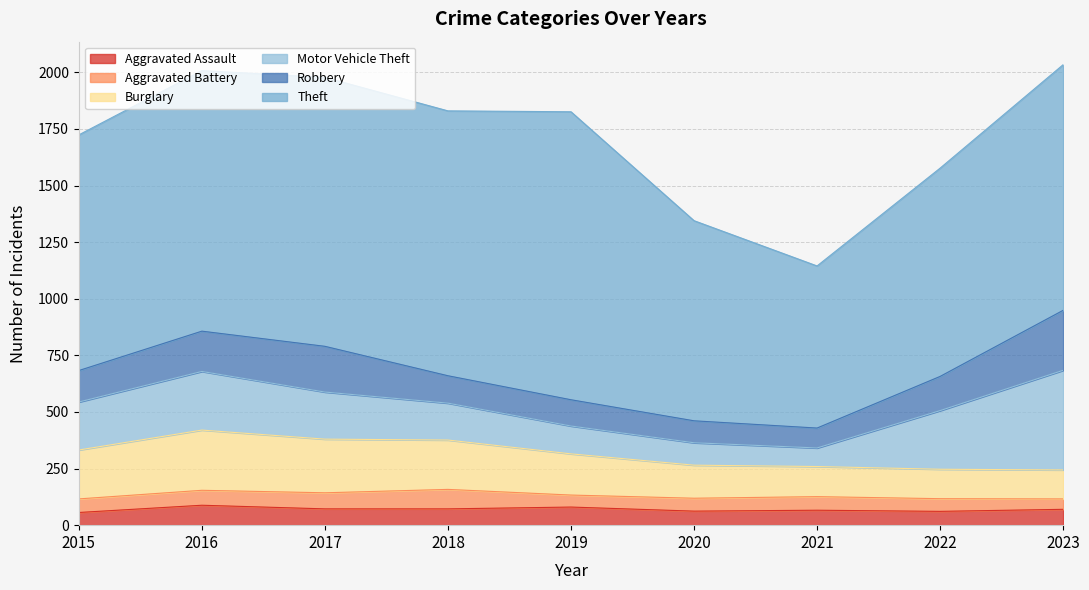

Which series has the widest spread of values?

Theft